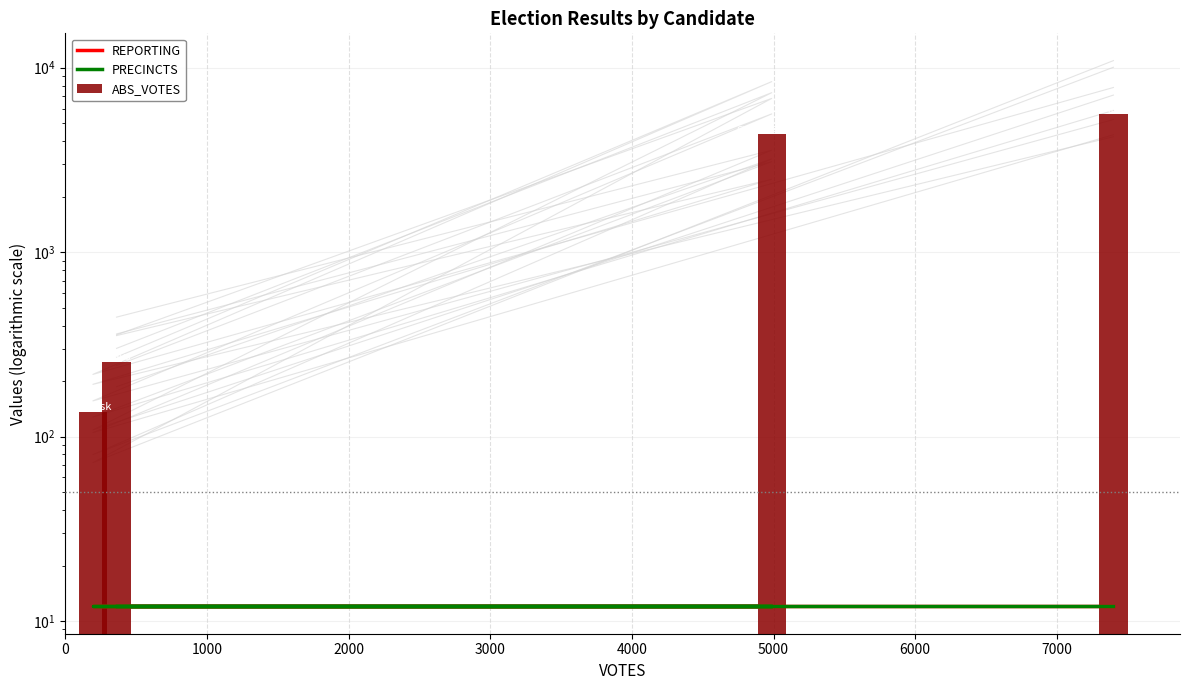

Rank the series by their maximum value, from lowest to highest.

REPORTING, PRECINCTS, ABS_VOTES